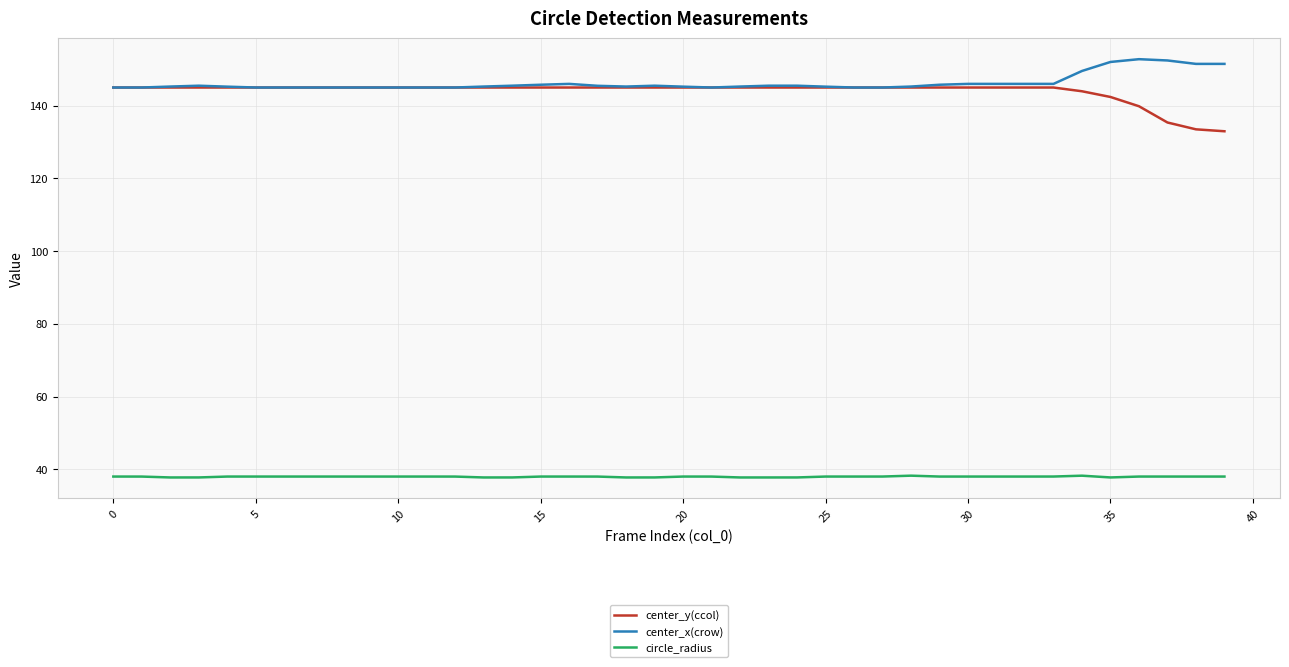

What are all the series names shown in the legend?

center_y(ccol), center_x(crow), circle_radius